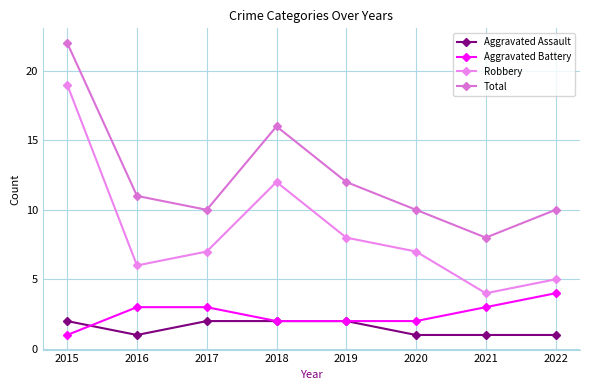

Reading left to right, transcribe all the data shown in this chart.

Aggravated Assault: 2015=2	2016=1	2017=2	2018=2	2019=2	2020=1	2021=1	2022=1
Aggravated Battery: 2015=1	2016=3	2017=3	2018=2	2019=2	2020=2	2021=3	2022=4
Robbery: 2015=19	2016=6	2017=7	2018=12	2019=8	2020=7	2021=4	2022=5
Total: 2015=22	2016=11	2017=10	2018=16	2019=12	2020=10	2021=8	2022=10